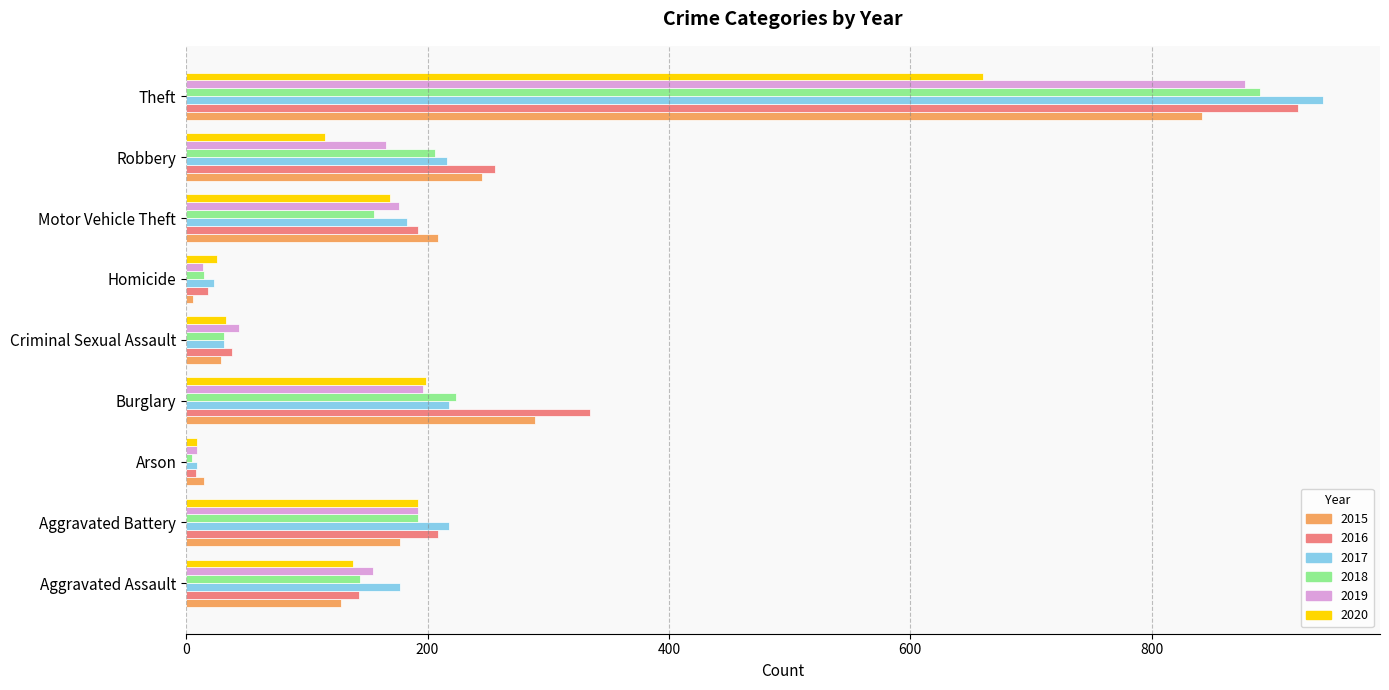

Is the value of 2015 at Criminal Sexual Assault greater than the value of 2016 at Arson?

Yes